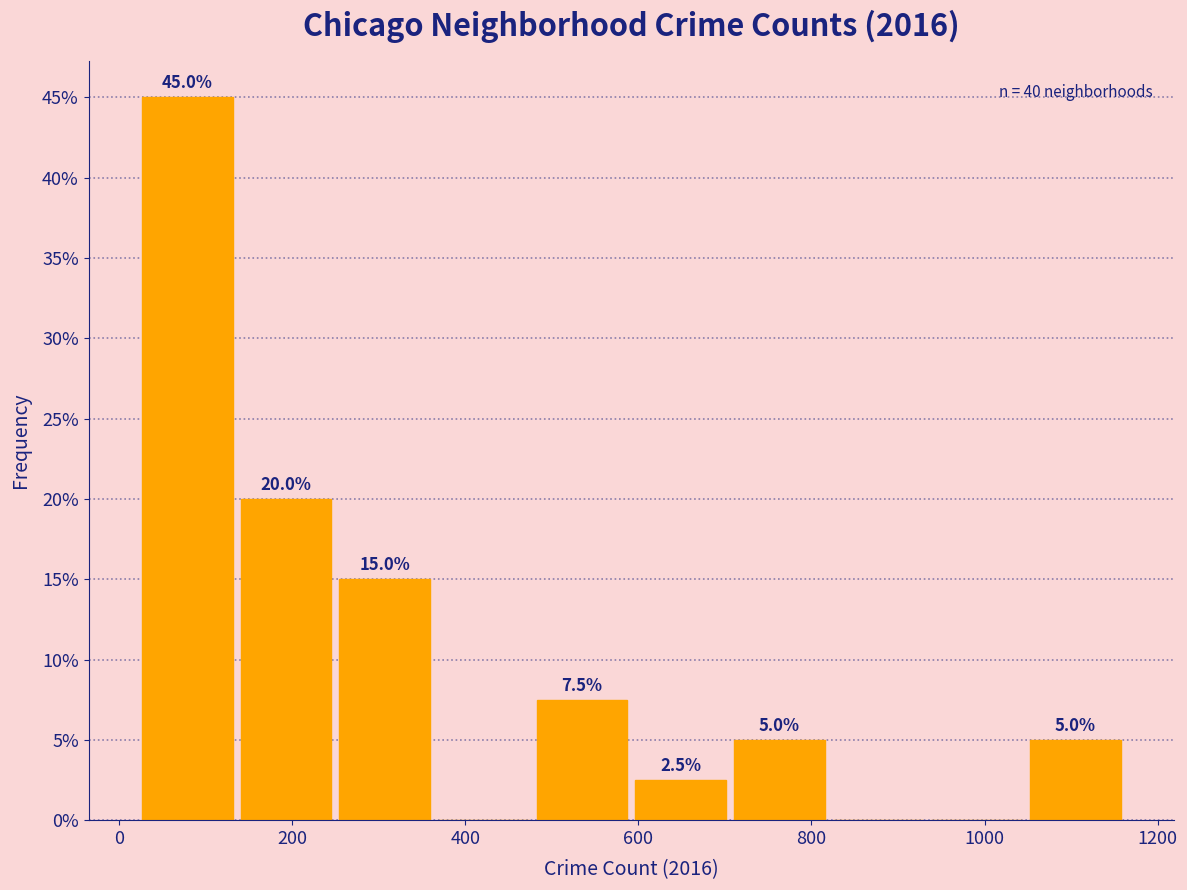

Which range on the x-axis has the tallest bar?

22 to 136